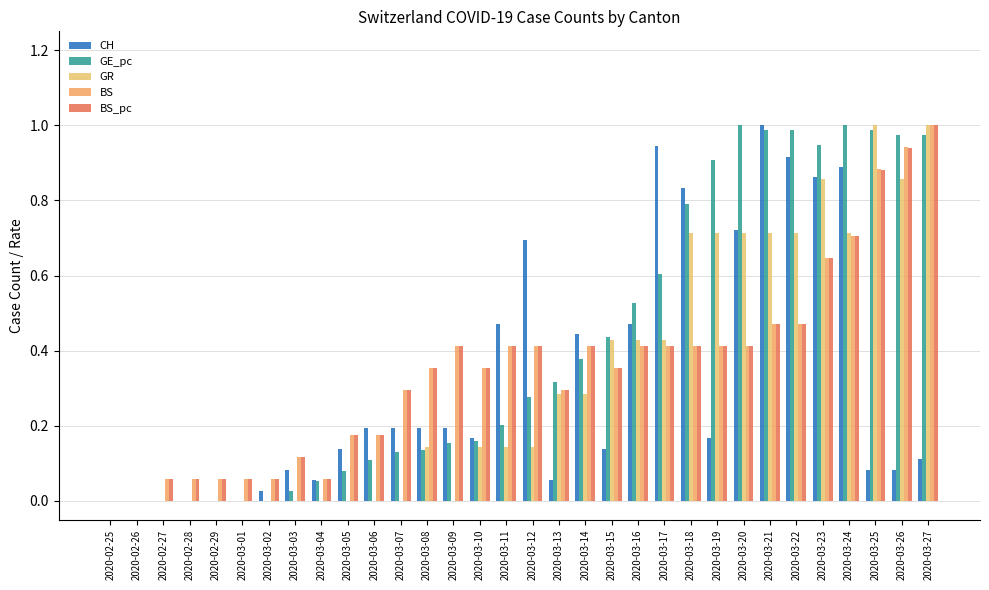

At how many categories does at least one series exceed 0?

30